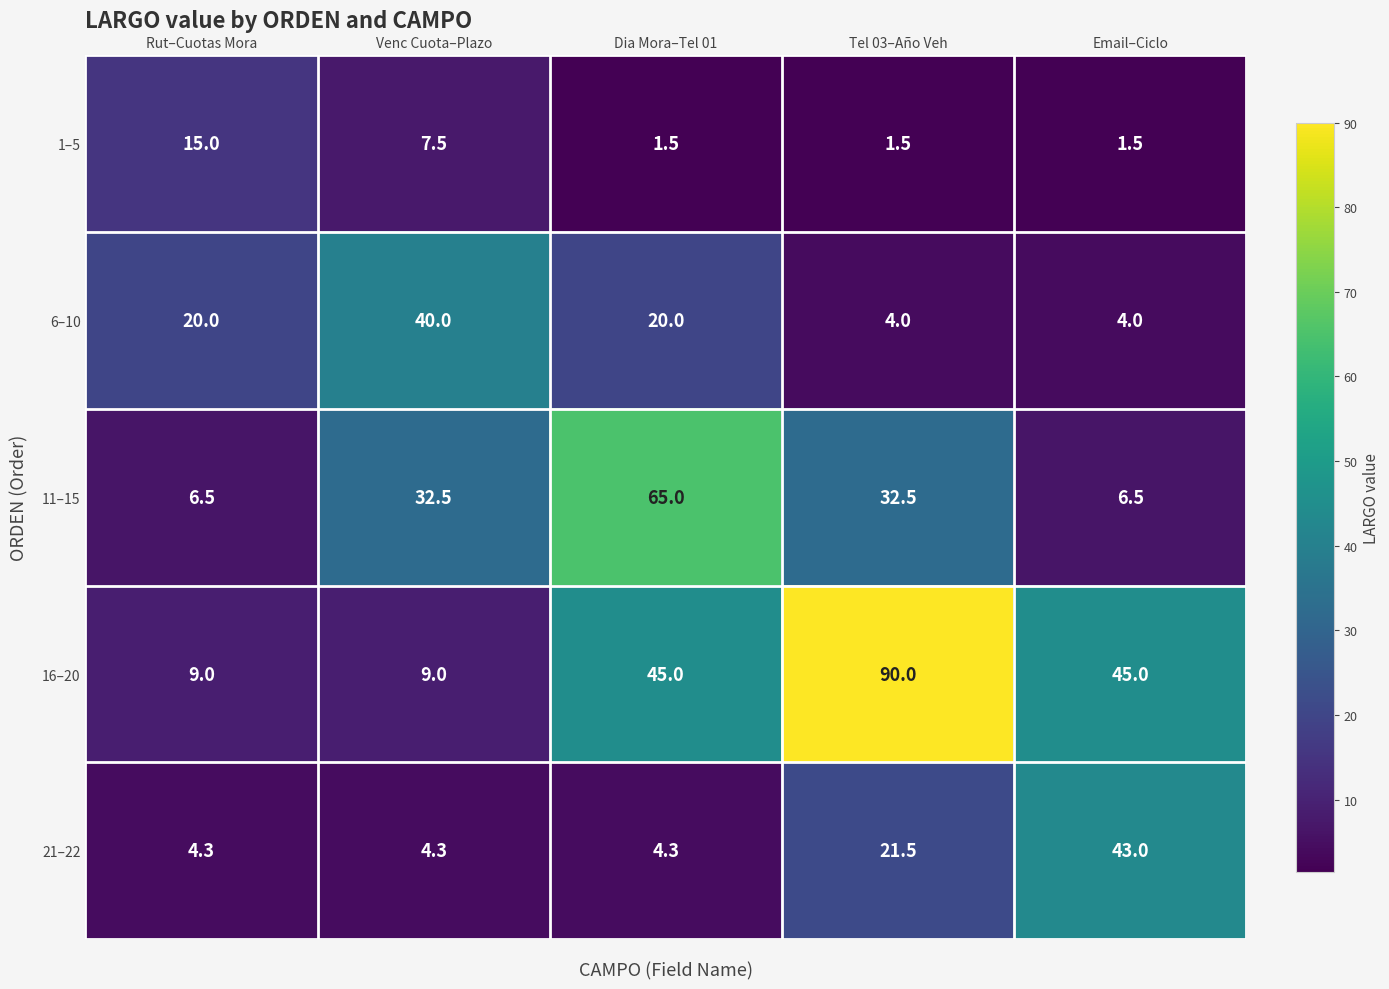

What is the sum of the 6–10 values at Venc Cuota–Plazo and Rut–Cuotas Mora?

60.0